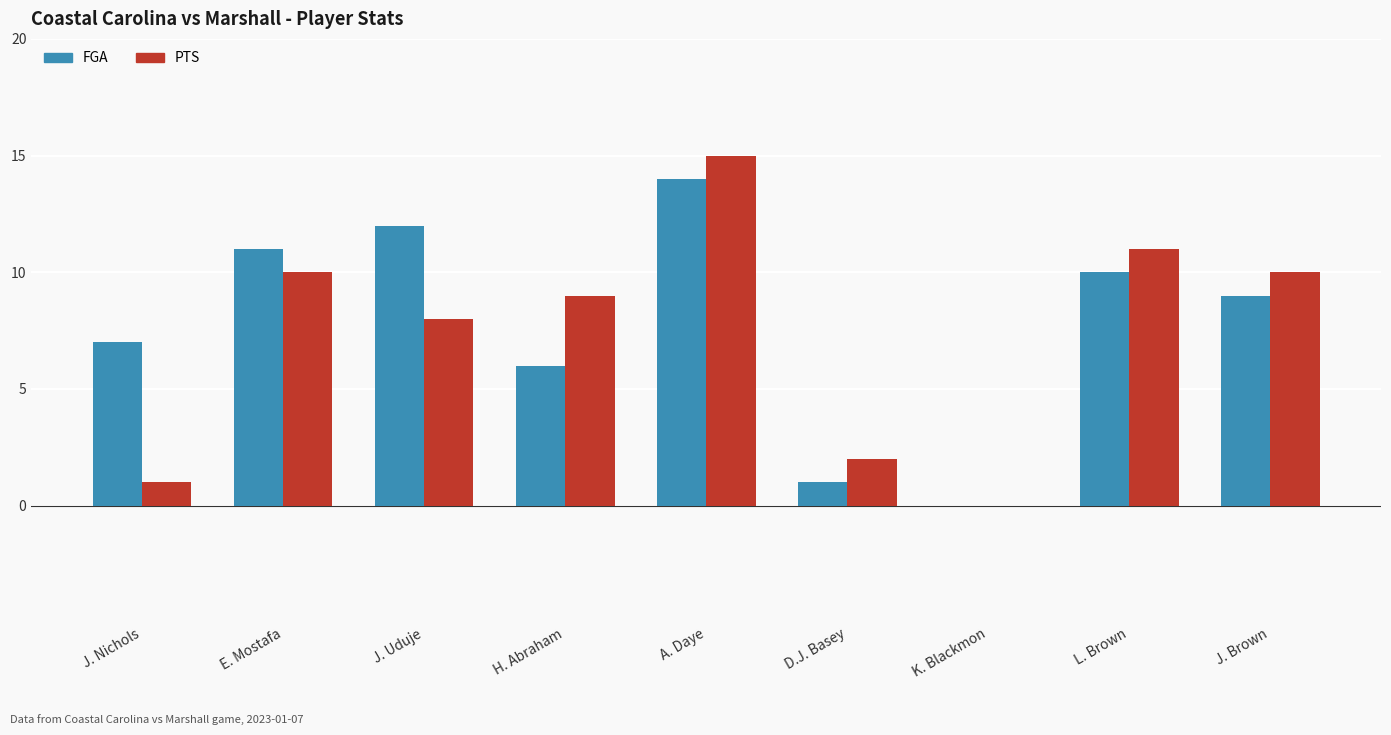

The value of PTS at D.J. Basey is 2. True or false?

True